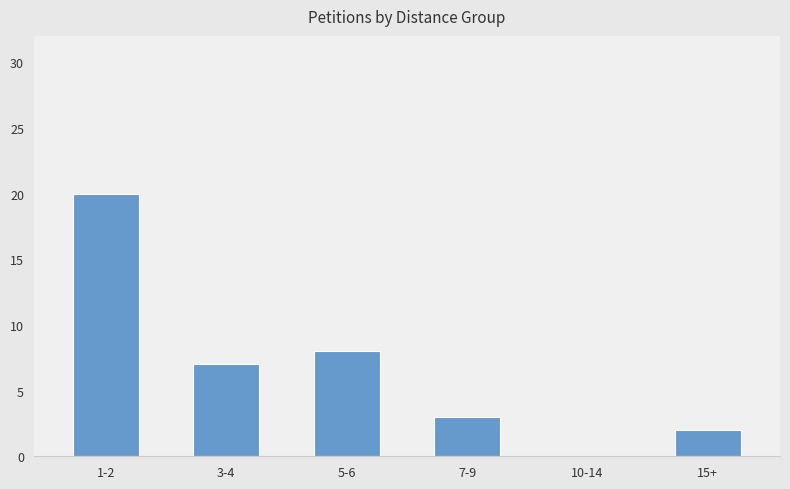

True or false: the data shows 5 at 7-9.

False